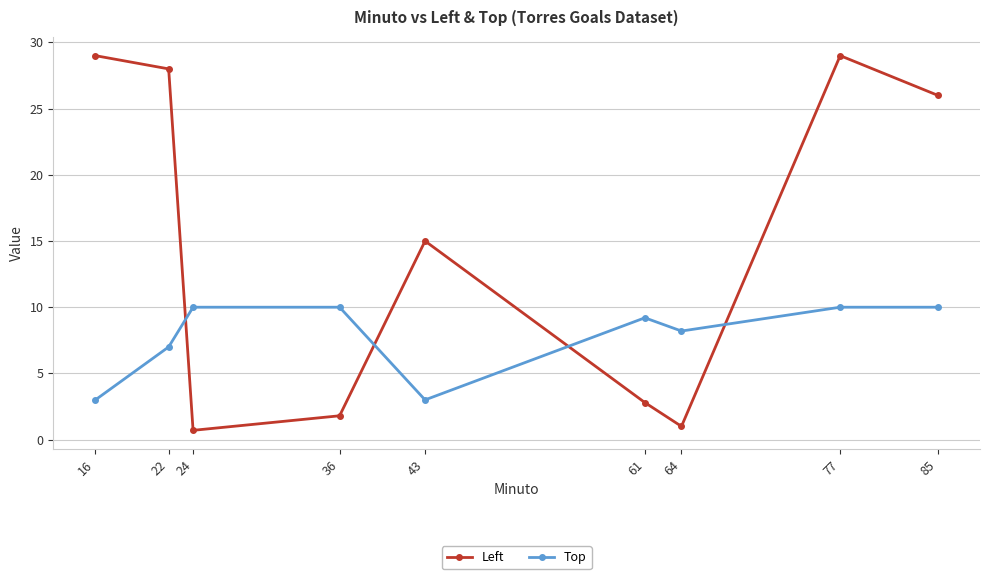

What is the greatest value displayed?

29.0